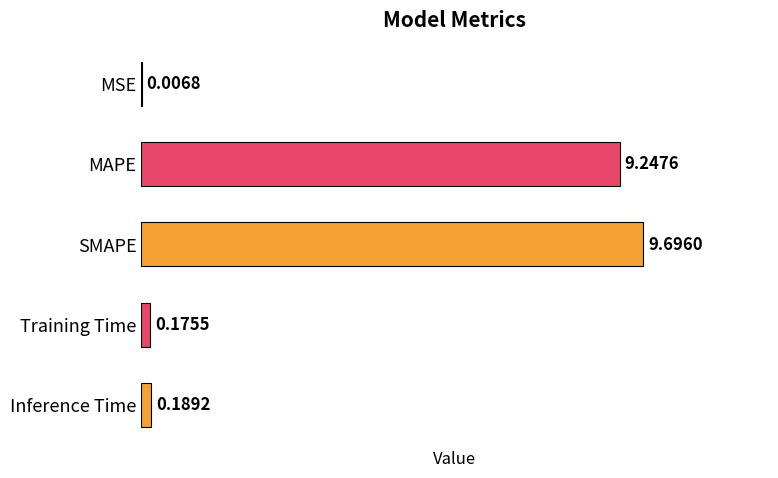

How many data points does each series have?

5